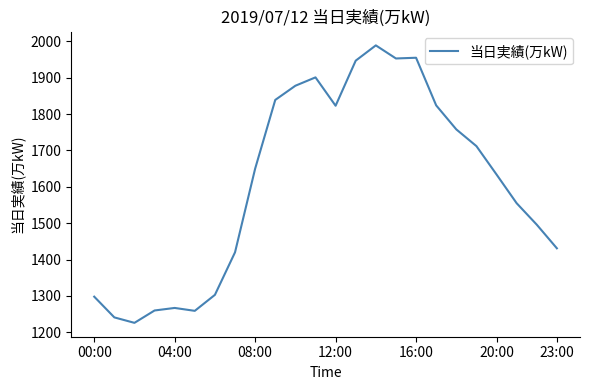

What is the difference between the second highest and minimum values?

729